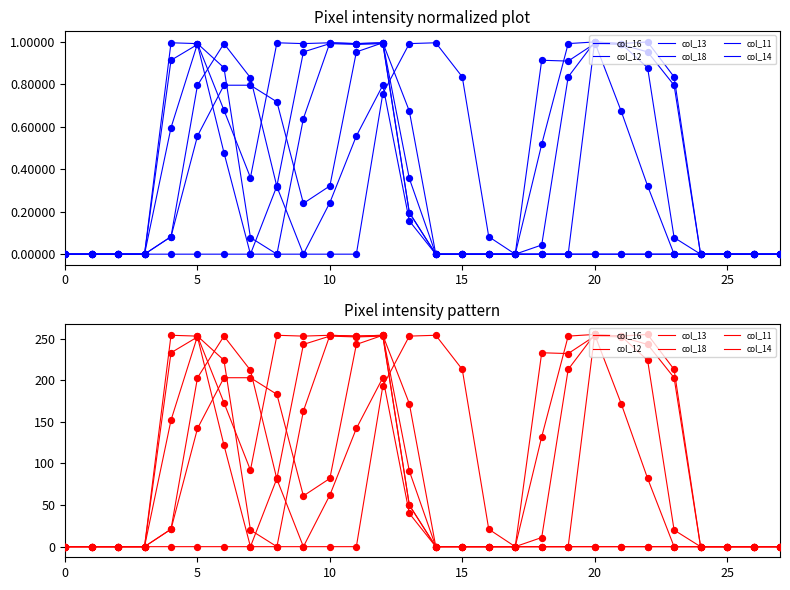

What are all the series names shown in the legend?

col_16, col_12, col_13, col_18, col_11, col_14